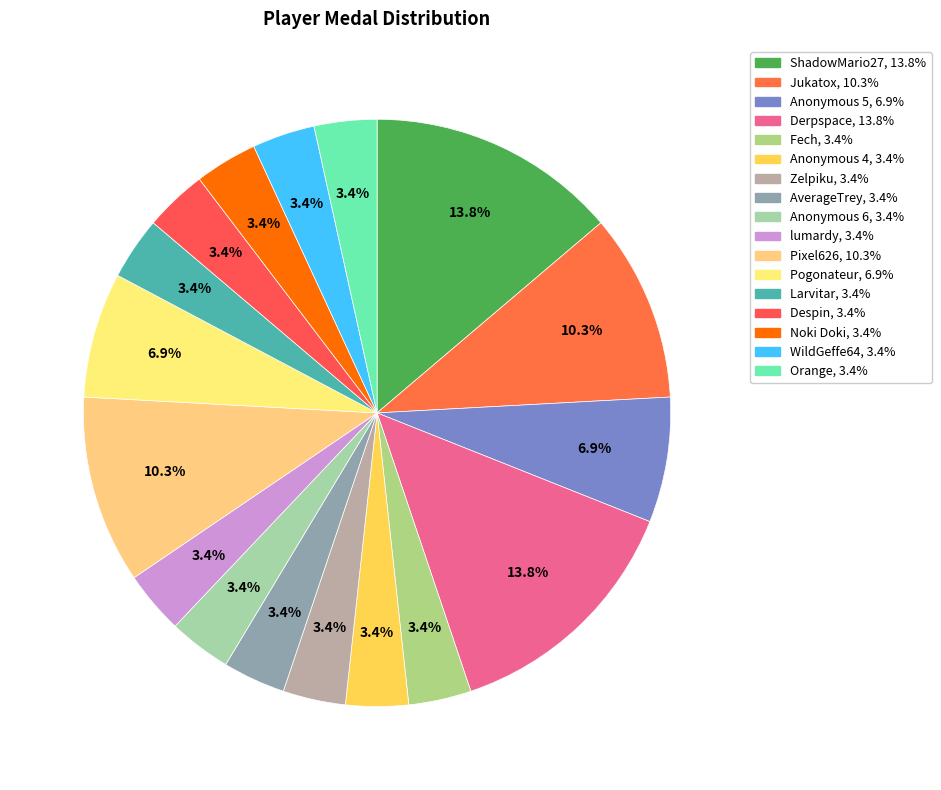

Approximately how many times larger is the value at Jukatox compared to Pogonateur?

1.5